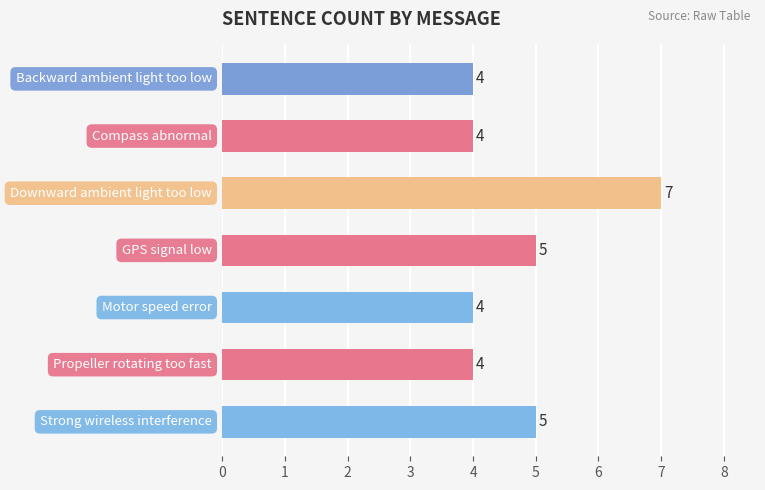

What is the difference between the maximum and minimum values?

3